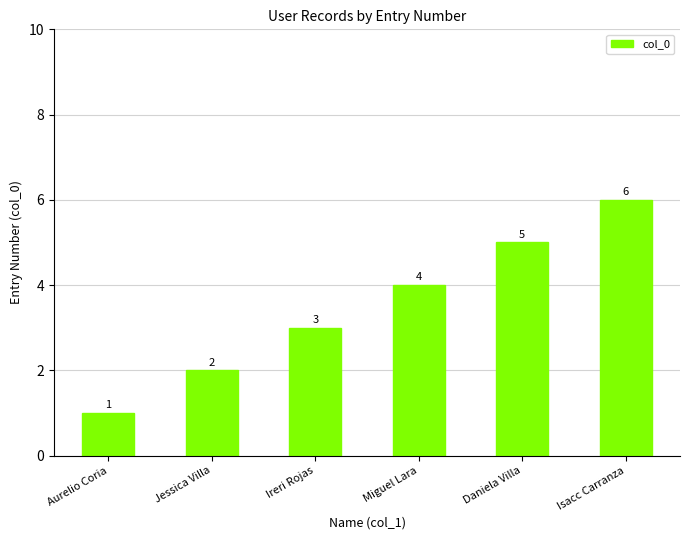

Reading left to right, transcribe all the data shown in this chart.

Aurelio Coria=1	Jessica Villa=2	Ireri Rojas=3	Miguel Lara=4	Daniela Villa=5	Isacc Carranza=6